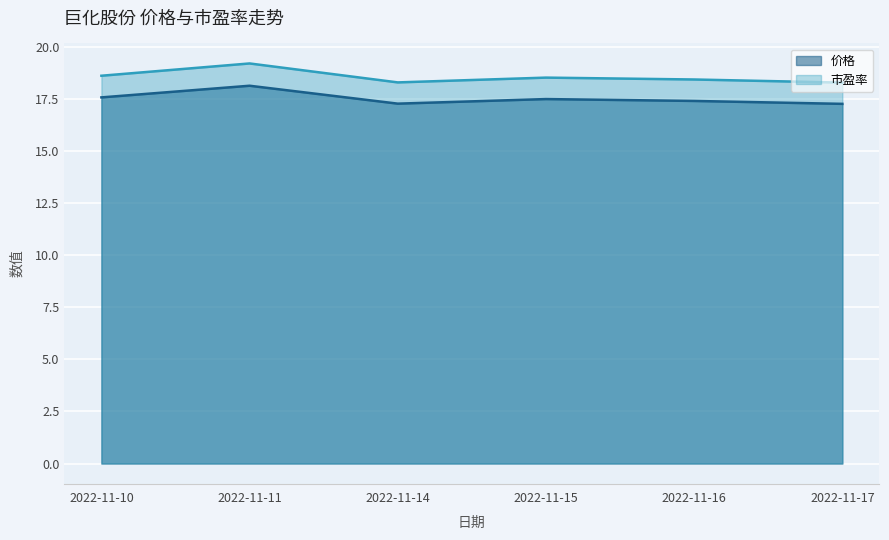

What is the spread (max minus min) of values at 2022-11-11?

1.1